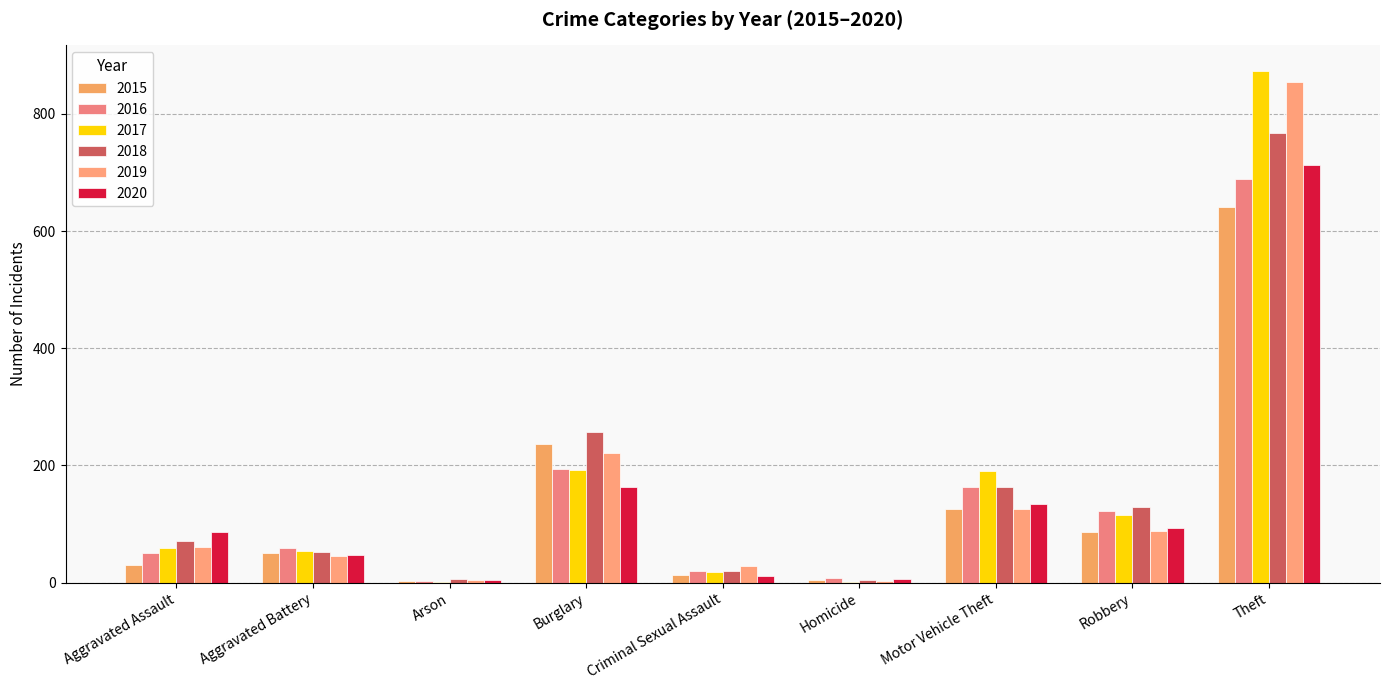

Which series has the largest total across all categories?

2017